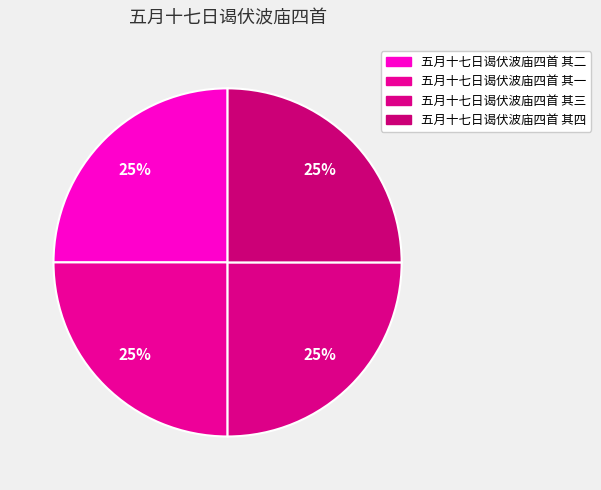

Is it true that 五月十七日谒伏波庙四首 其一 is 25% of the pie?

True